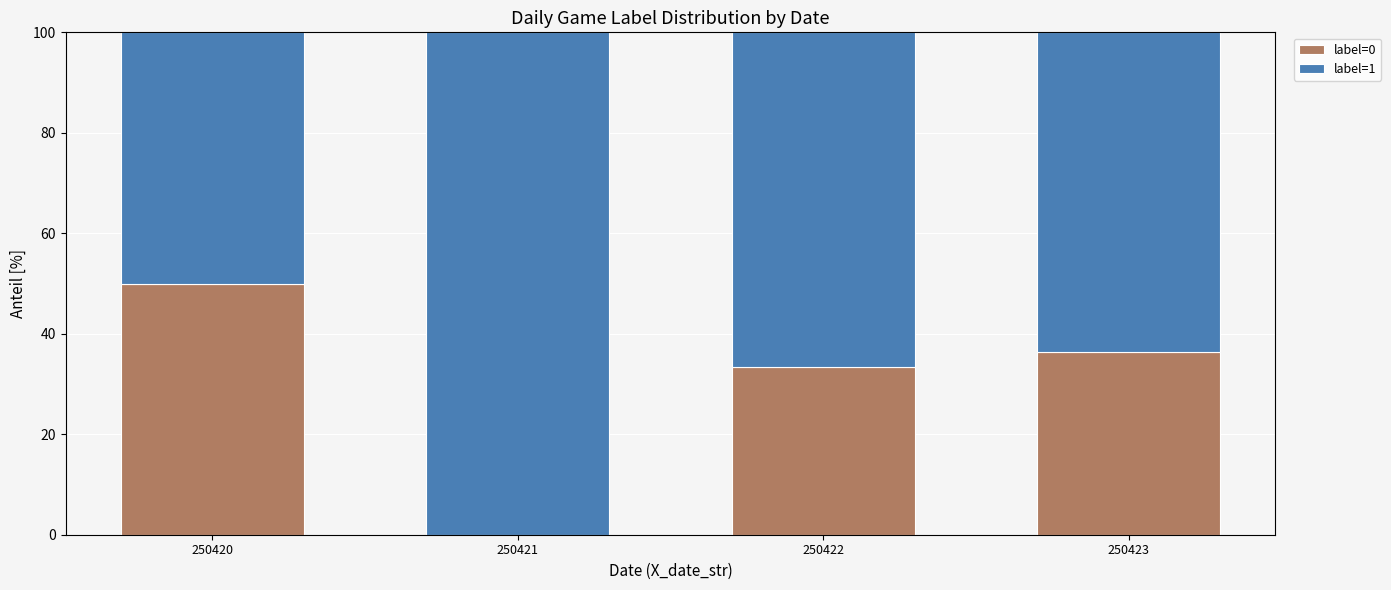

Reading left to right, transcribe the values for label=0.

250420=50.0	250421=0.0	250422=33.3	250423=36.4